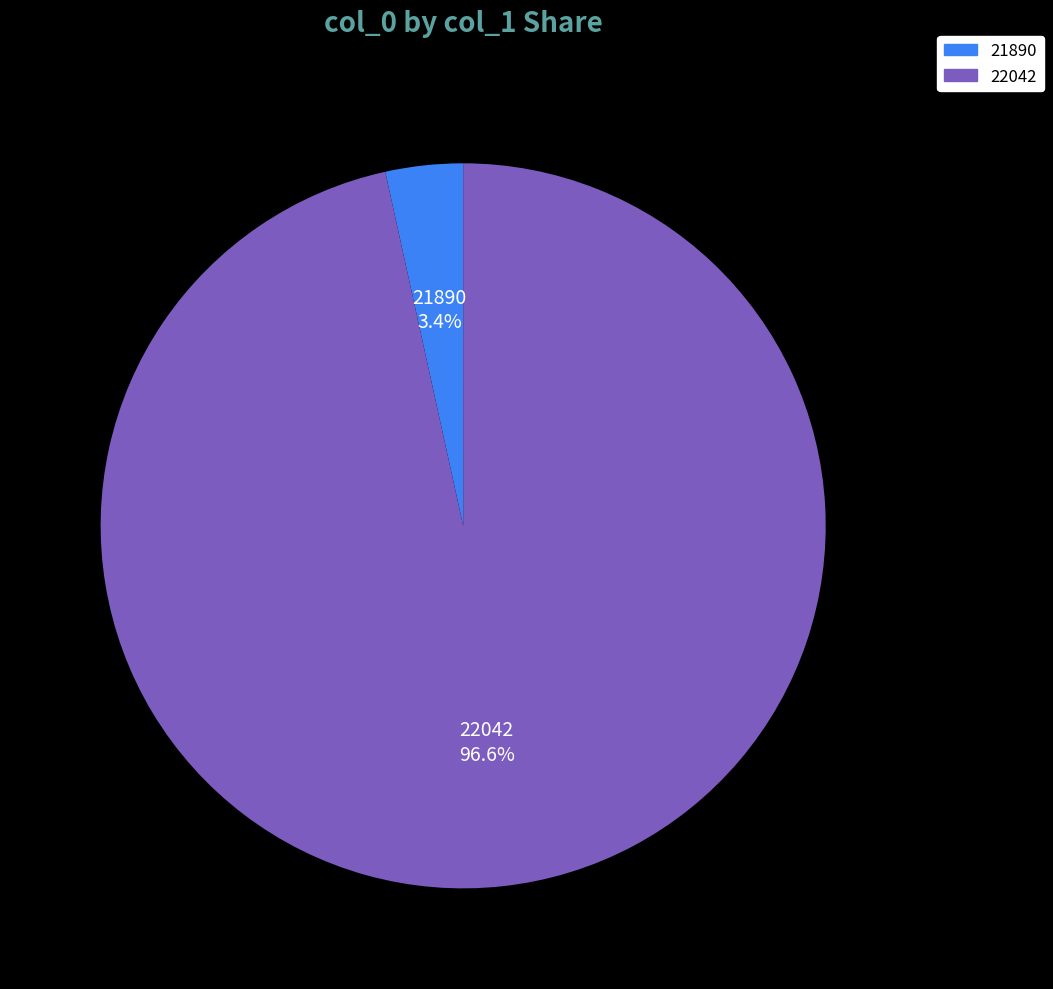

How many segments does this pie chart have?

2